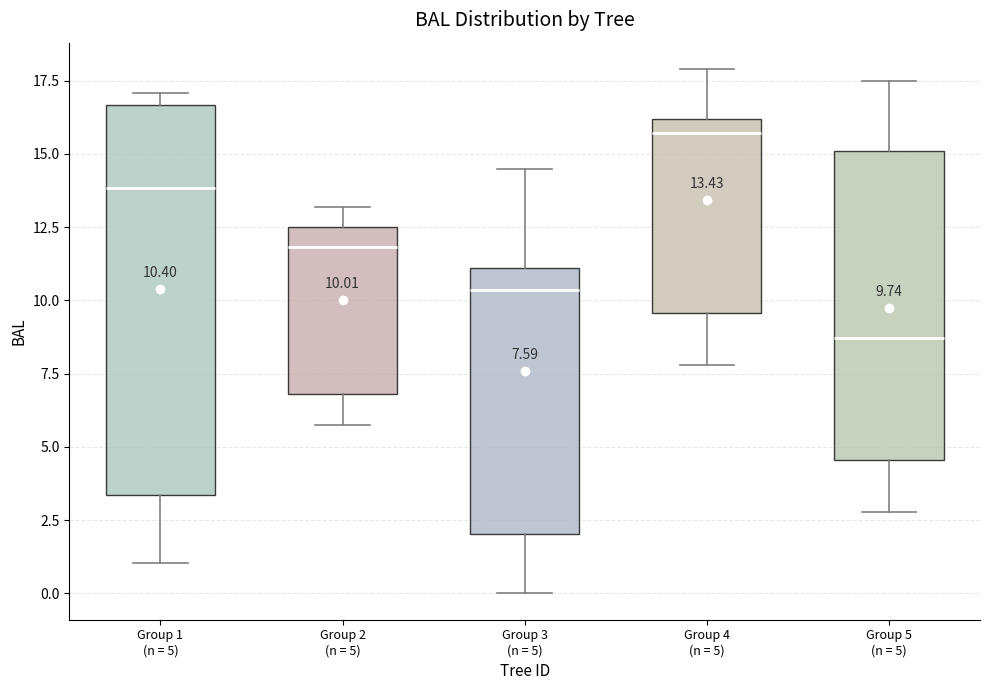

Which box is the tallest, from its lower edge to its upper edge?

Group 1 (n = 5)